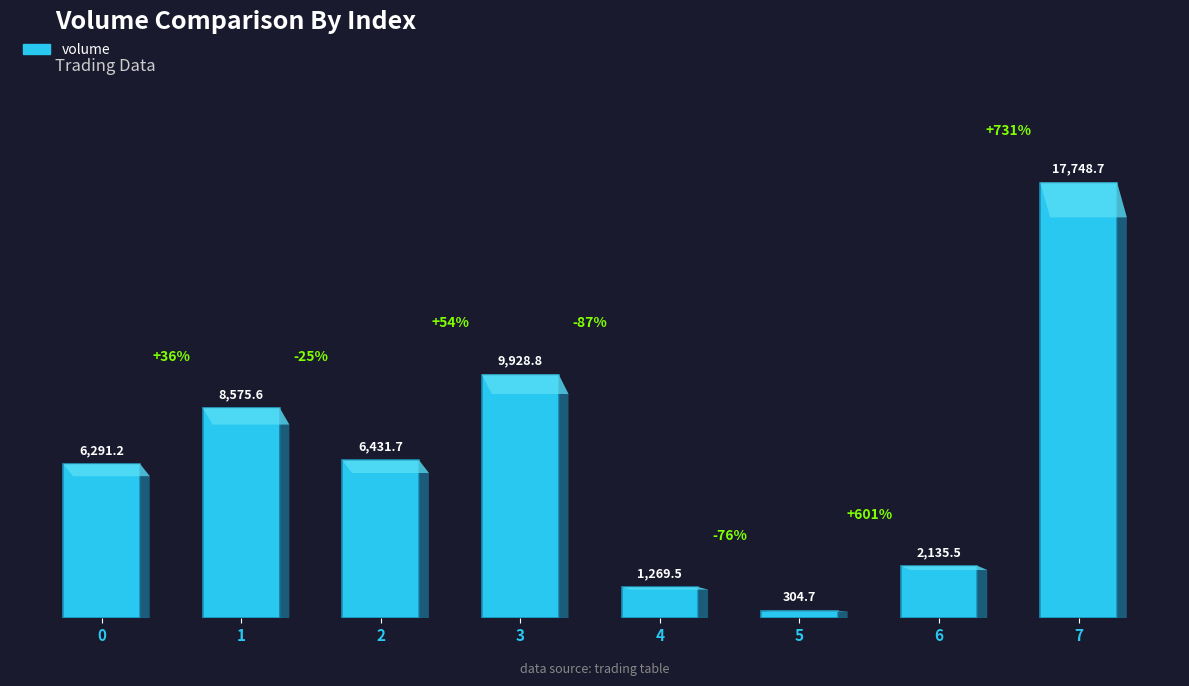

Reading left to right, transcribe all the data shown in this chart.

6291.2	8575.6	6431.7	9928.8	1269.5	304.7	2135.5	17748.7